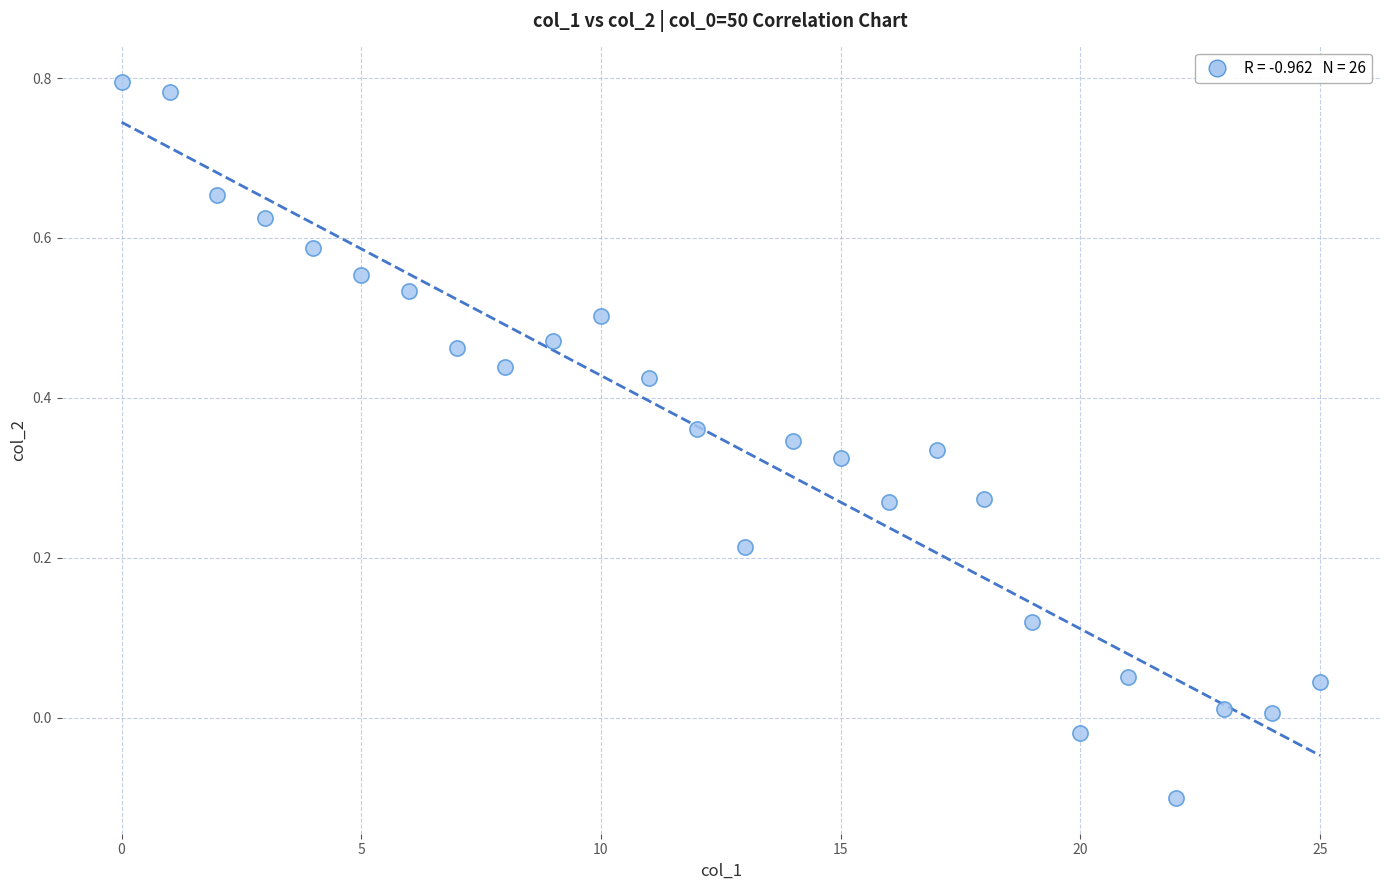

What is the range of Y values (max minus min)?

0.9